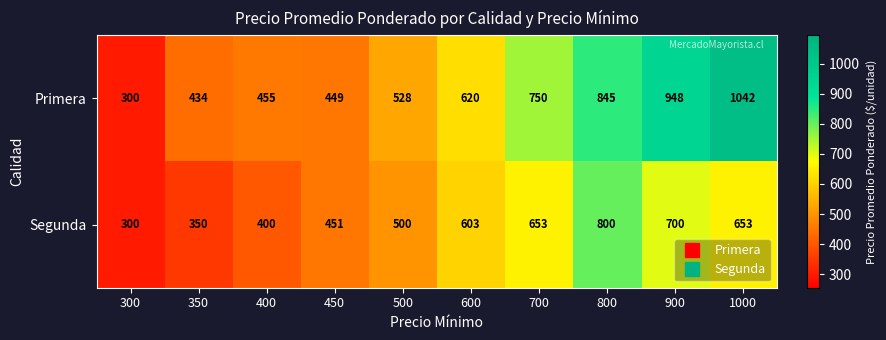

What is the difference between the highest and lowest values at 350?

84